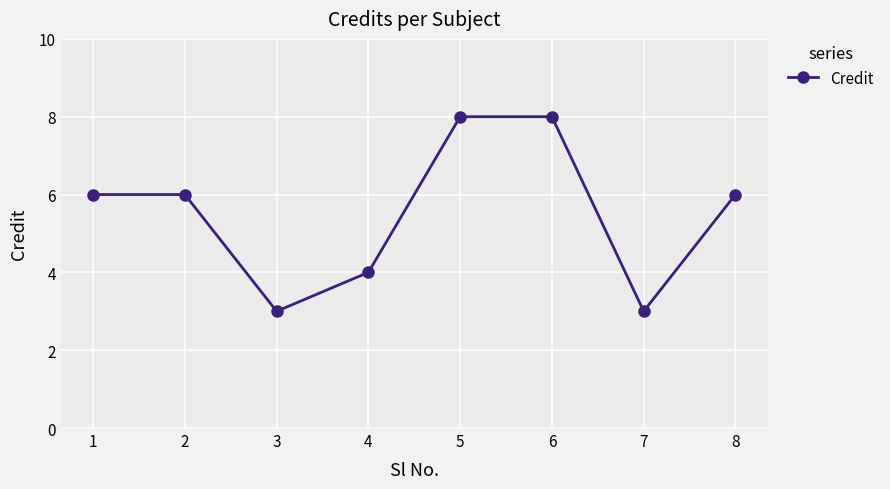

What is the minimum value shown in the chart?

3